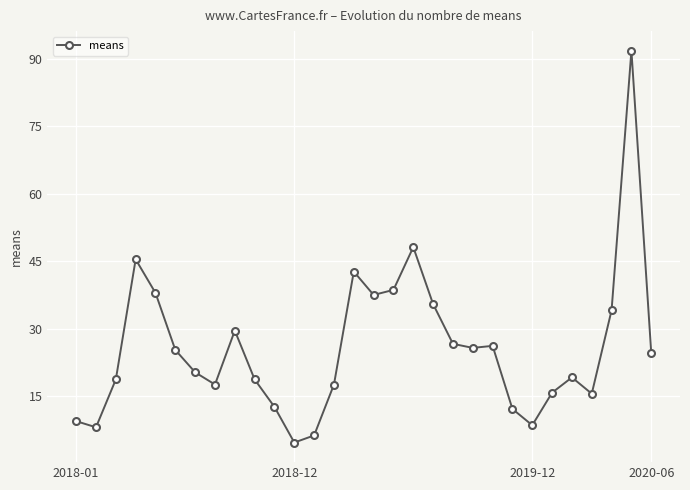

What is the minimum value shown in the chart?

4.7